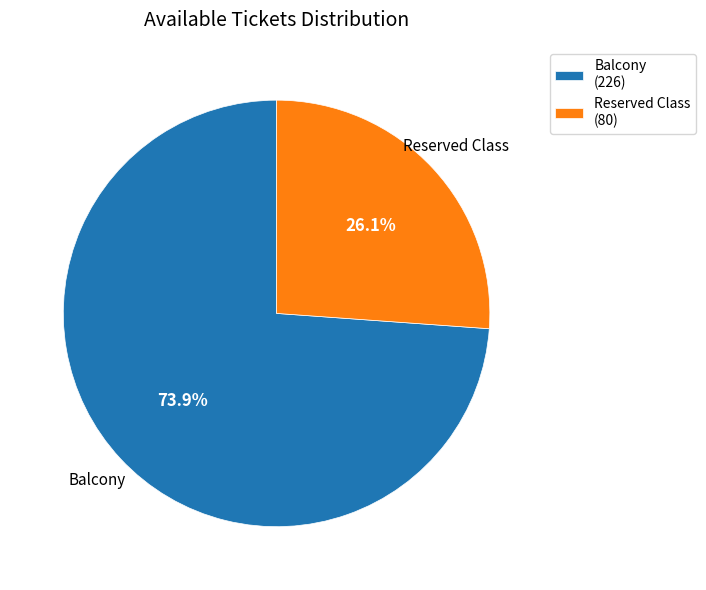

Which slice is the smallest?

Reserved Class